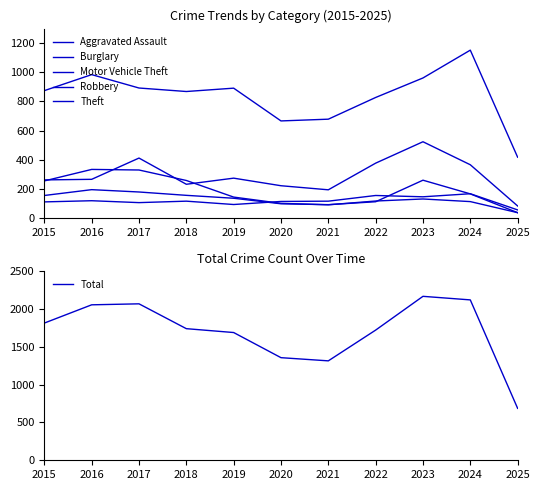

Where is the first local maximum for Total?

2017